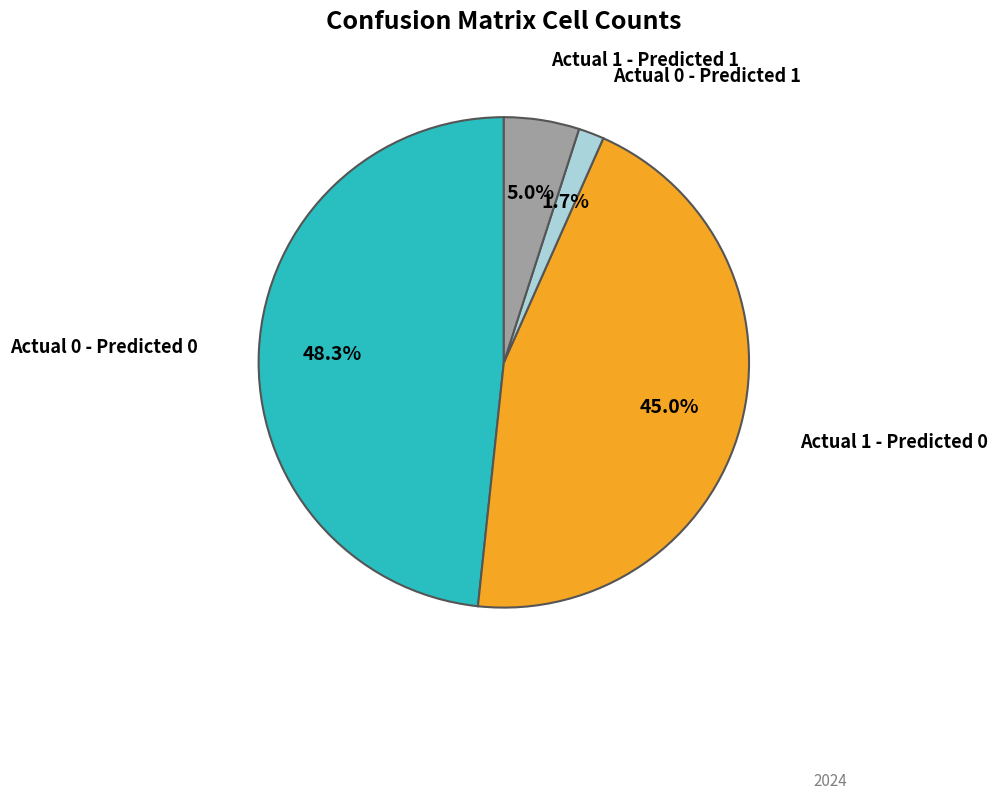

To the nearest percent, what is the difference between the largest and smallest slice percentages?

47%